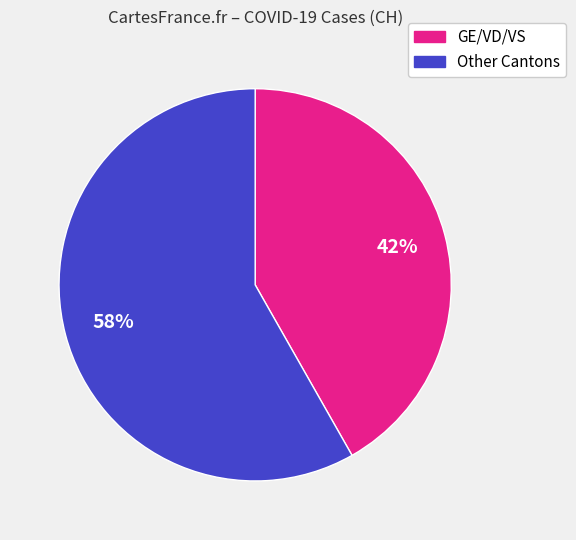

Is there any slice that represents more than half of the pie?

Yes